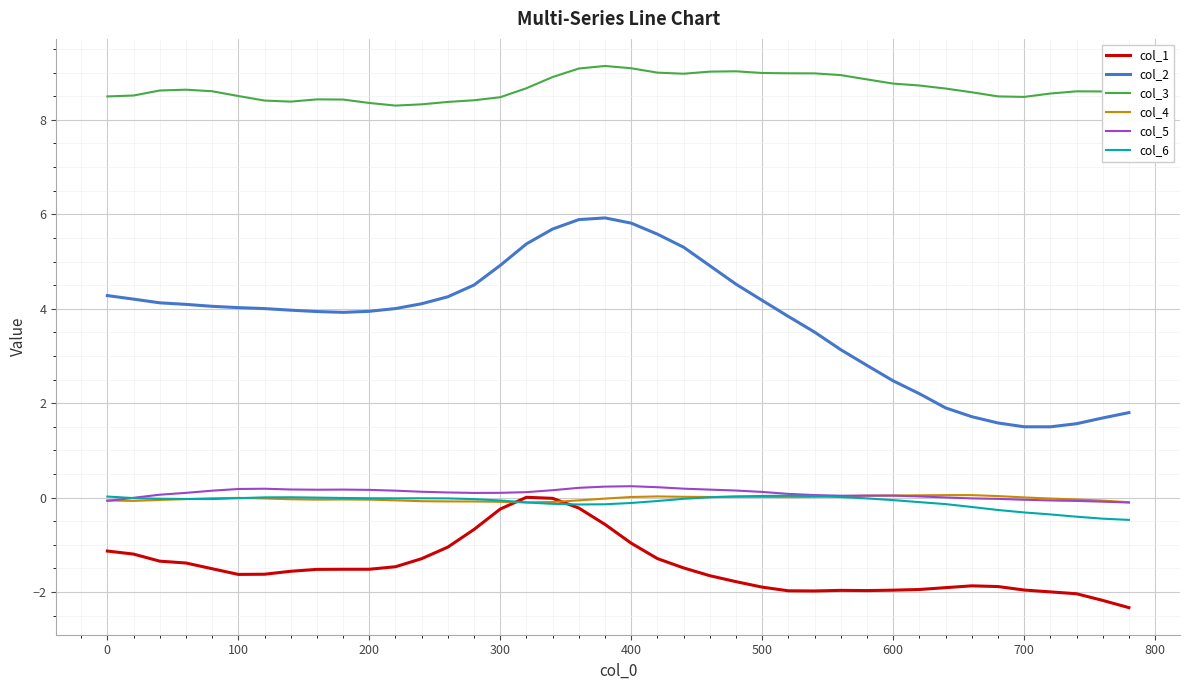

True or false: col_3 and col_5 intersect in this chart.

False